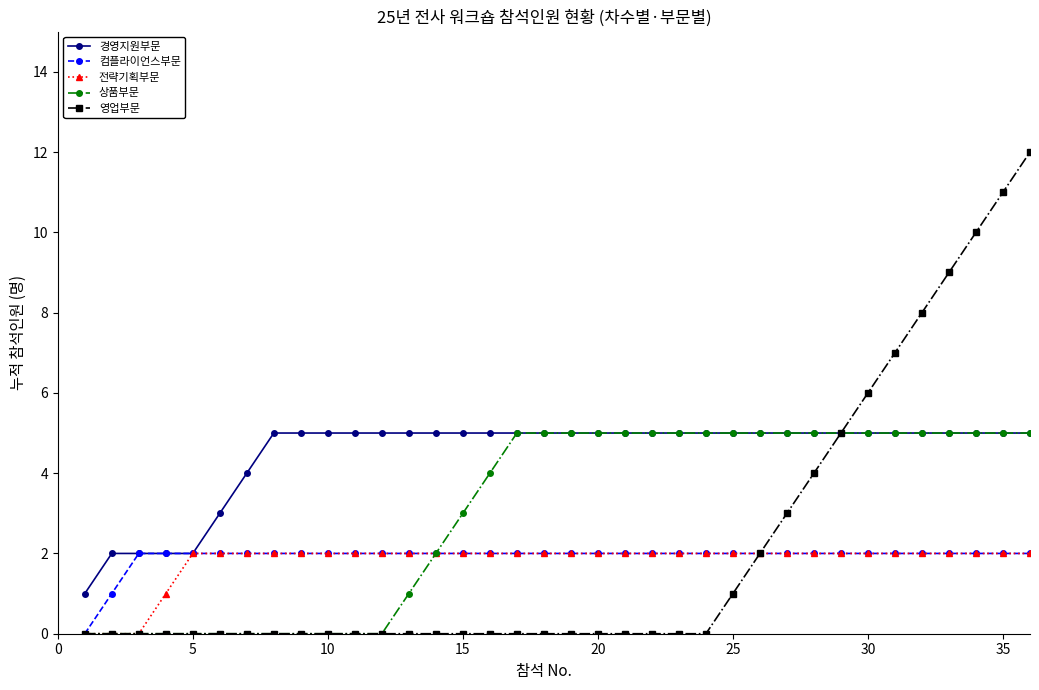

What is the value of the 전략기획부문 point at the 31st from the left?

2